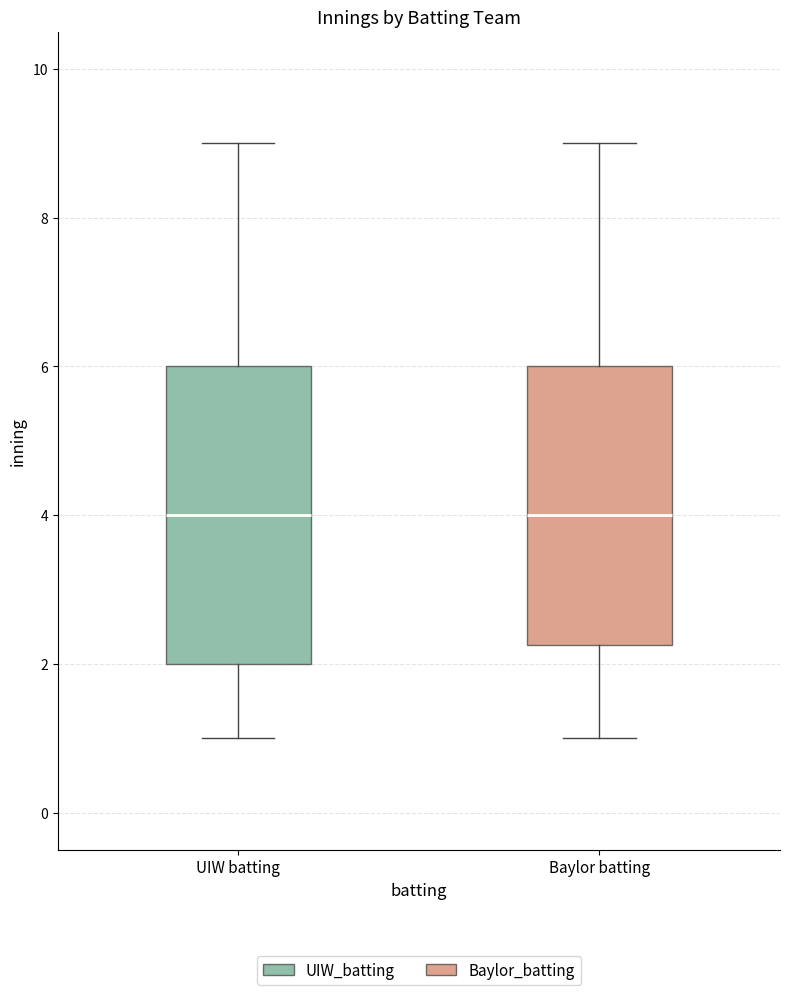

Comparing the boxes themselves (not the whiskers), which one is the tallest?

UIW batting